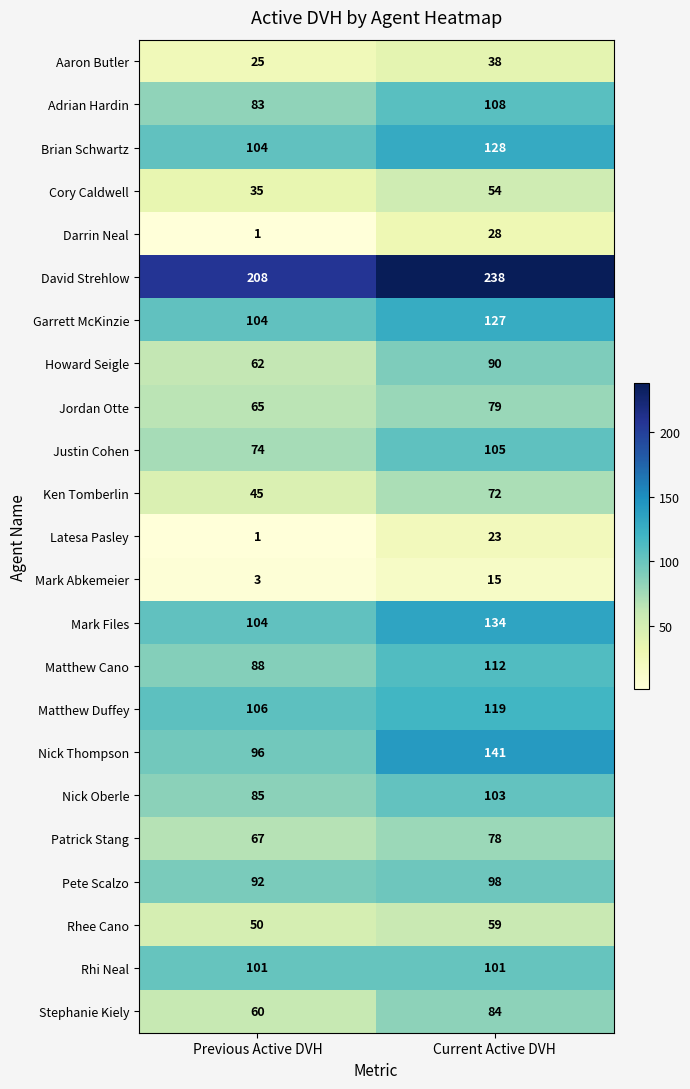

What is the total value across all series at Current Active DVH?

2134